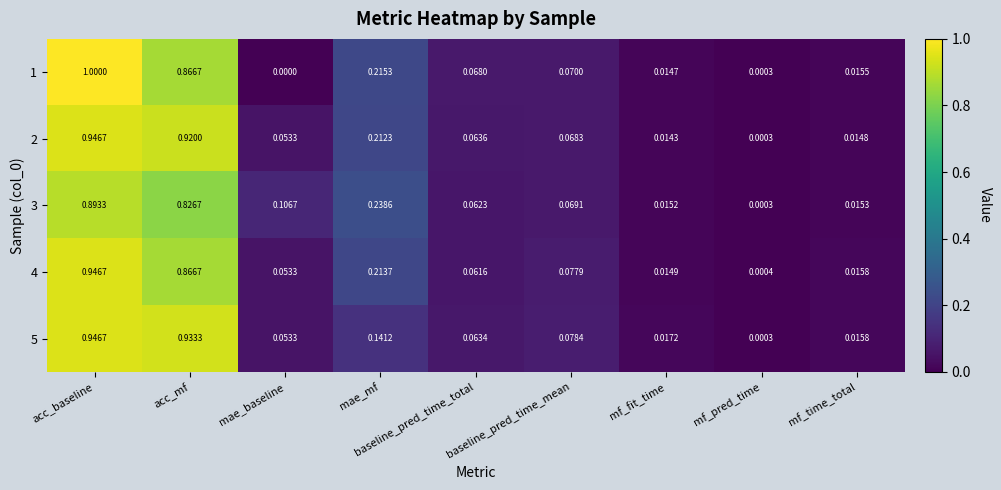

Which label corresponds to the largest value in the chart?

acc_baseline